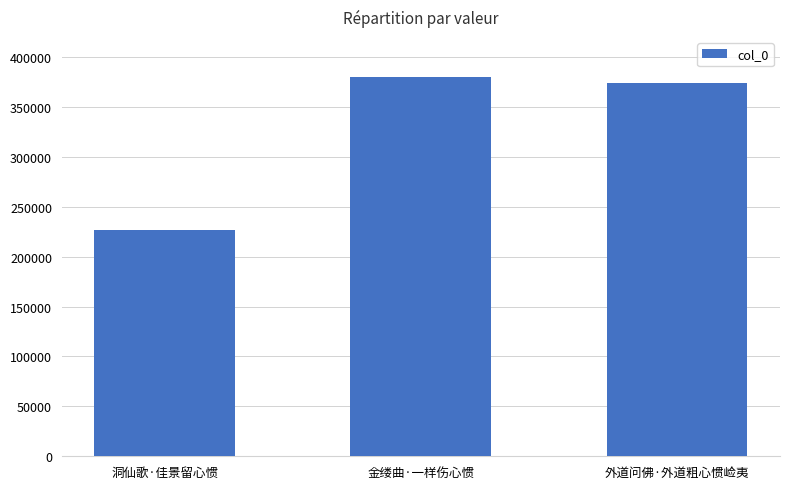

What is the minimum value shown in the chart?

226545